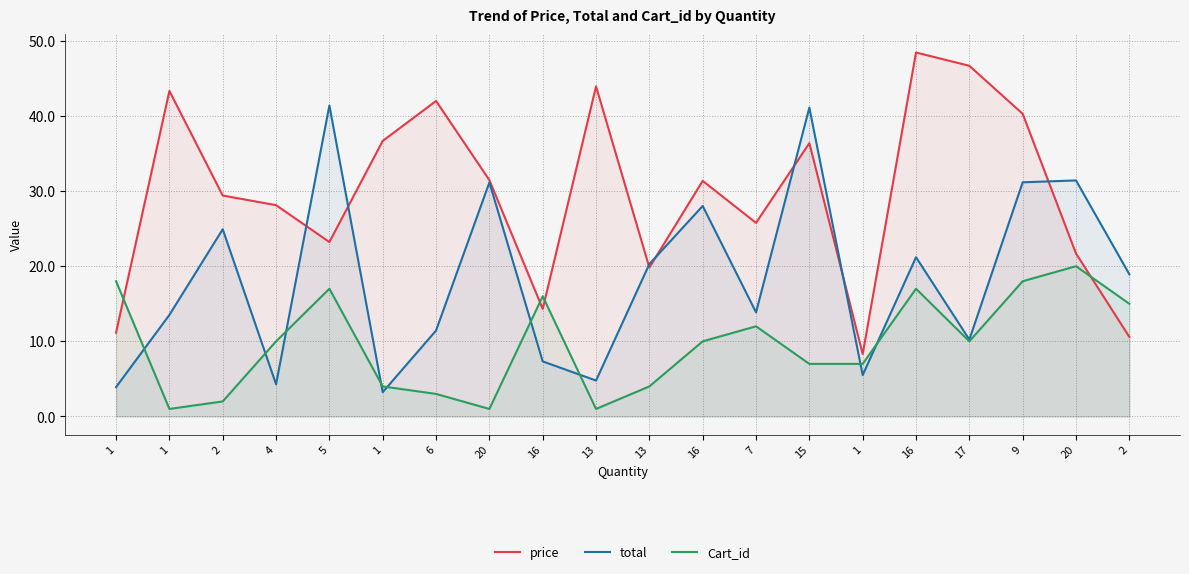

How many series are shown in this chart?

3